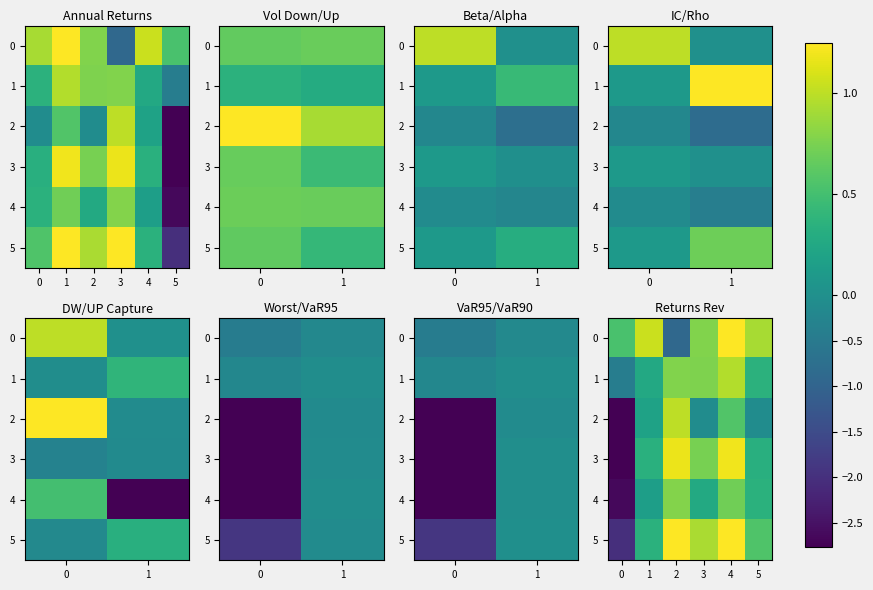

Which series has the largest total across all categories?

row_0